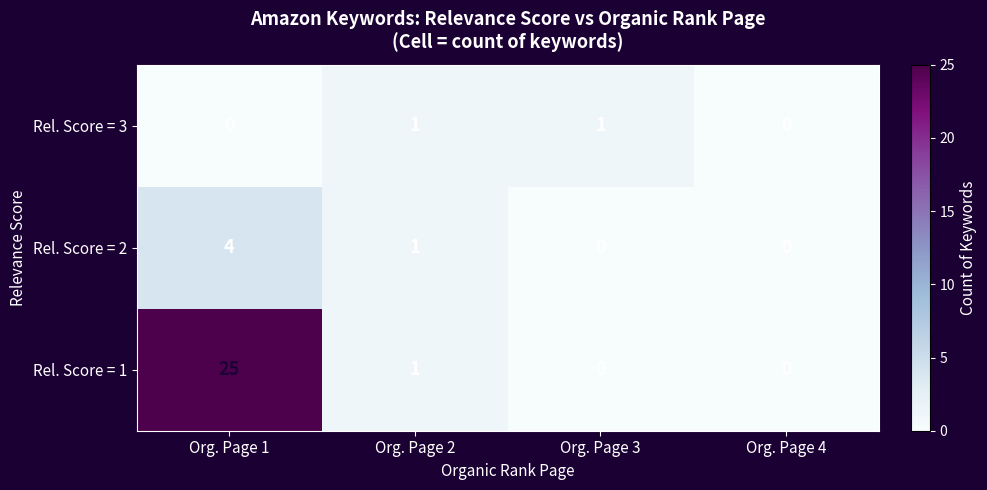

Rank the series by their maximum value, from highest to lowest.

Rel. Score = 1, Rel. Score = 2, Rel. Score = 3